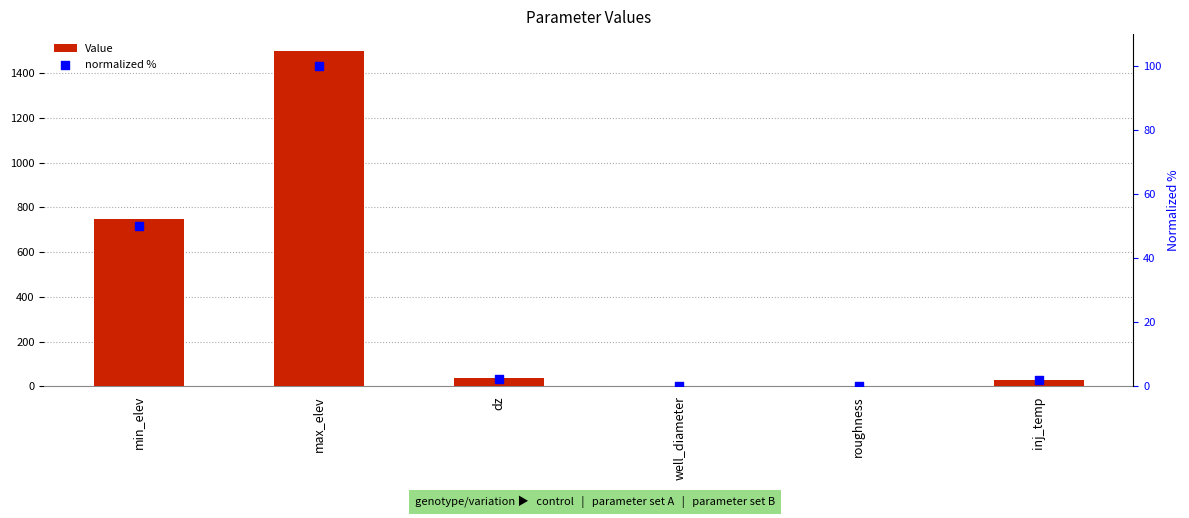

At which category is the sum across all series the highest?

max_elev